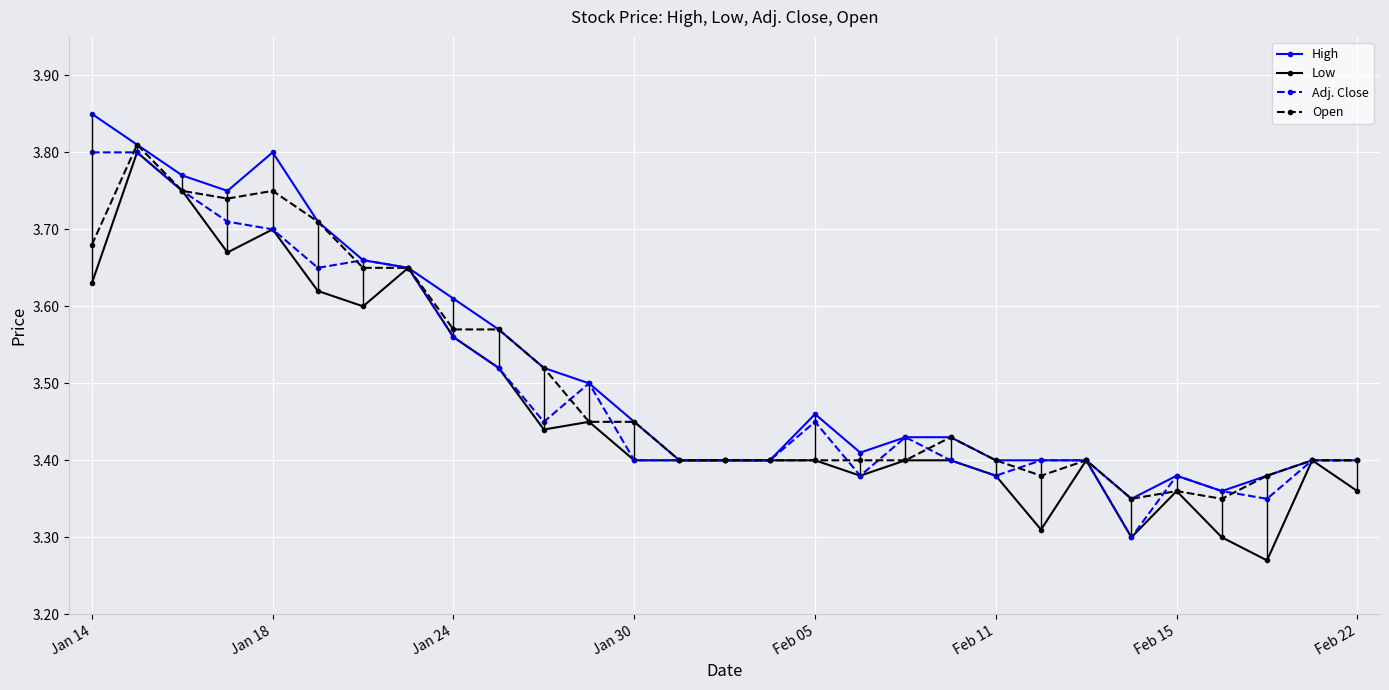

What are all the series names shown in the legend?

High, Low, Adj. Close, Open